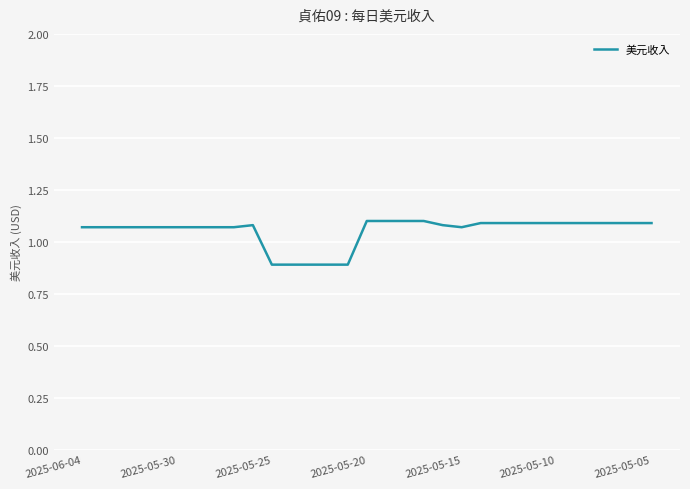

What is the difference between the maximum and minimum values?

0.2